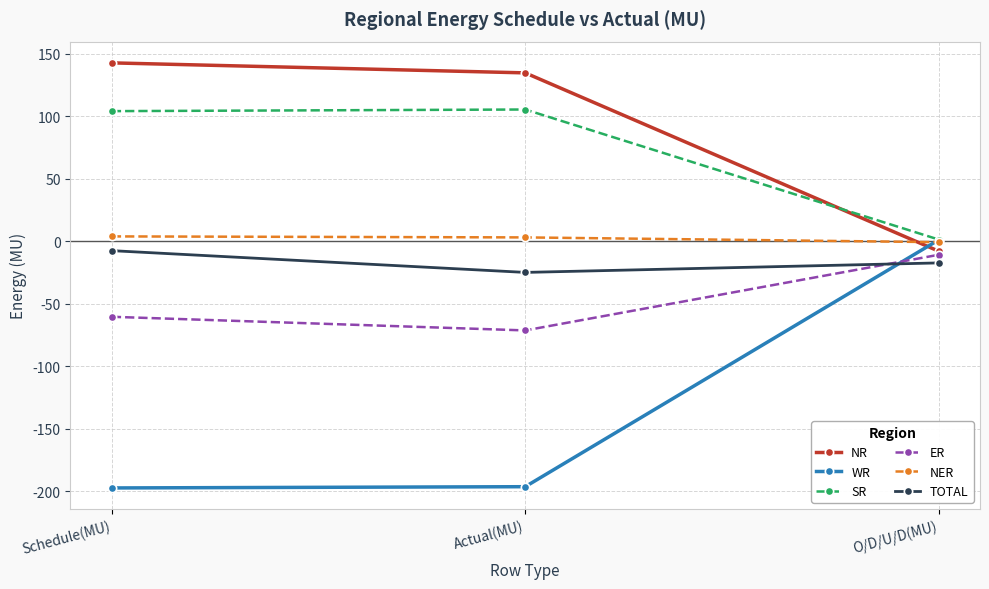

What position from the left is Actual(MU)?

2